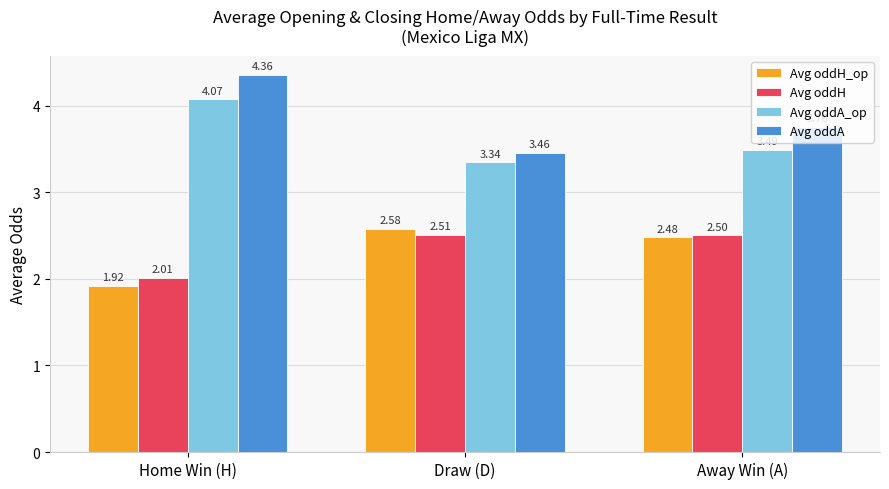

Which category has the highest value in the Avg oddA series?

Home Win (H)